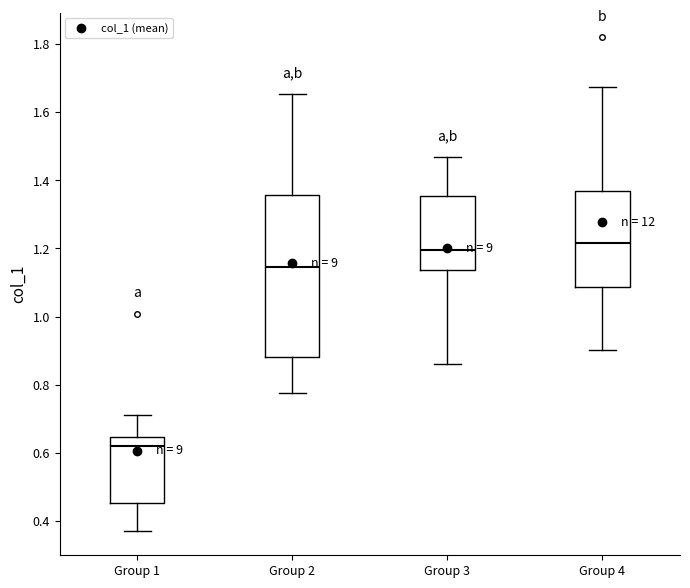

Comparing the boxes themselves (not the whiskers), which one is the tallest?

Group 2